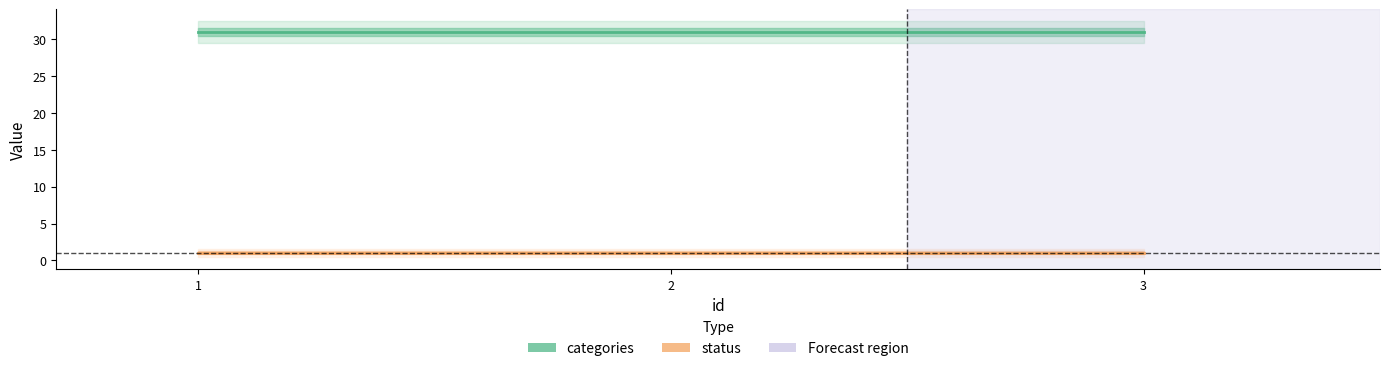

At which category is the sum across all series the highest?

1